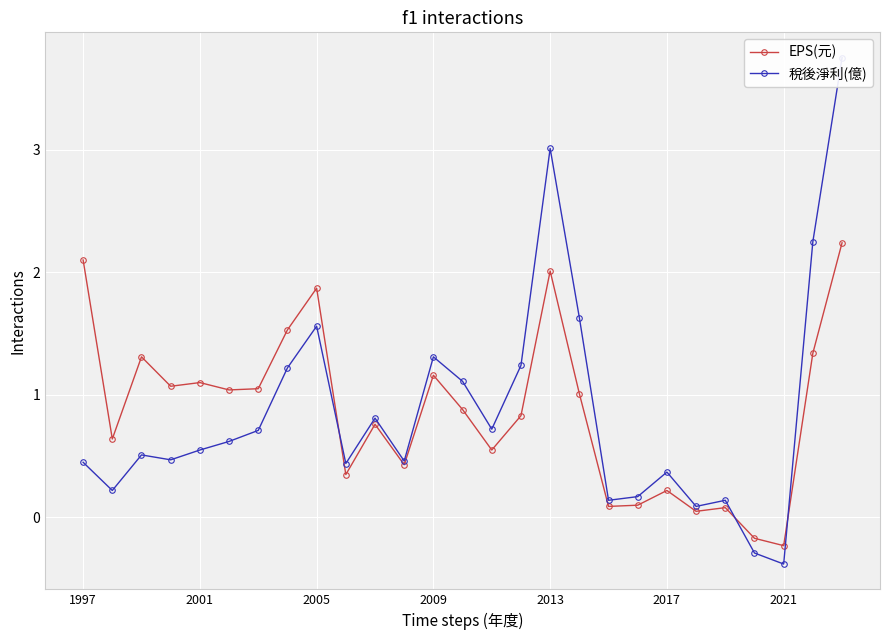

The value of EPS(元) at 2001 is 1.8. True or false?

False